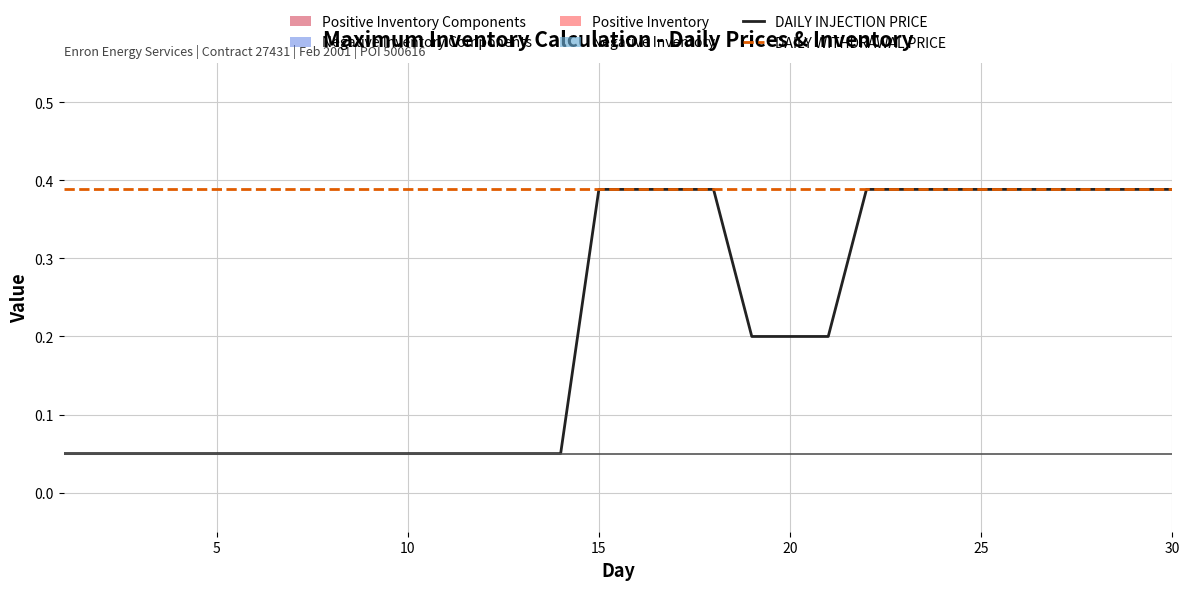

Which series has the largest total across all categories?

DAILY WITHDRAWAL PRICE